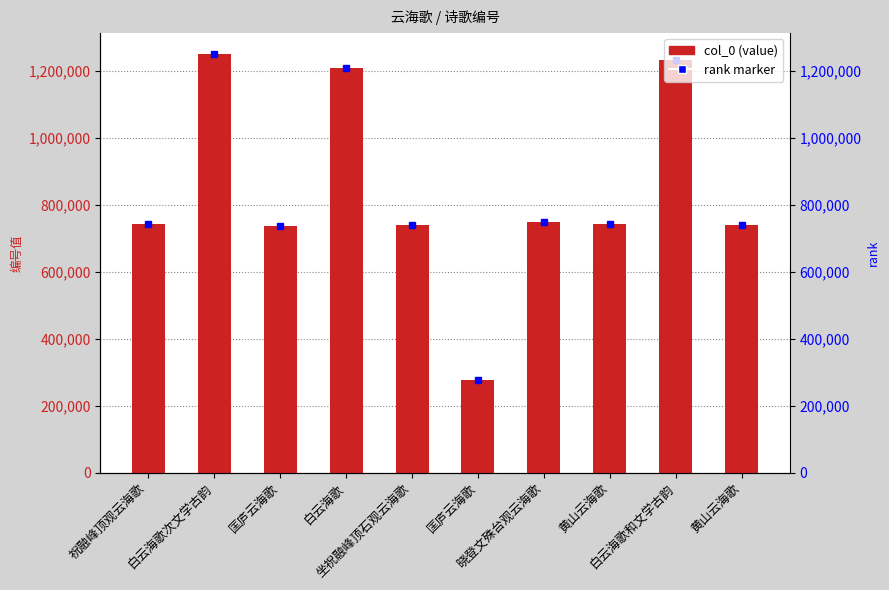

What is the difference between the values at 坐祝融峰顶石观云海歌 and 匡庐云海歌?

2741